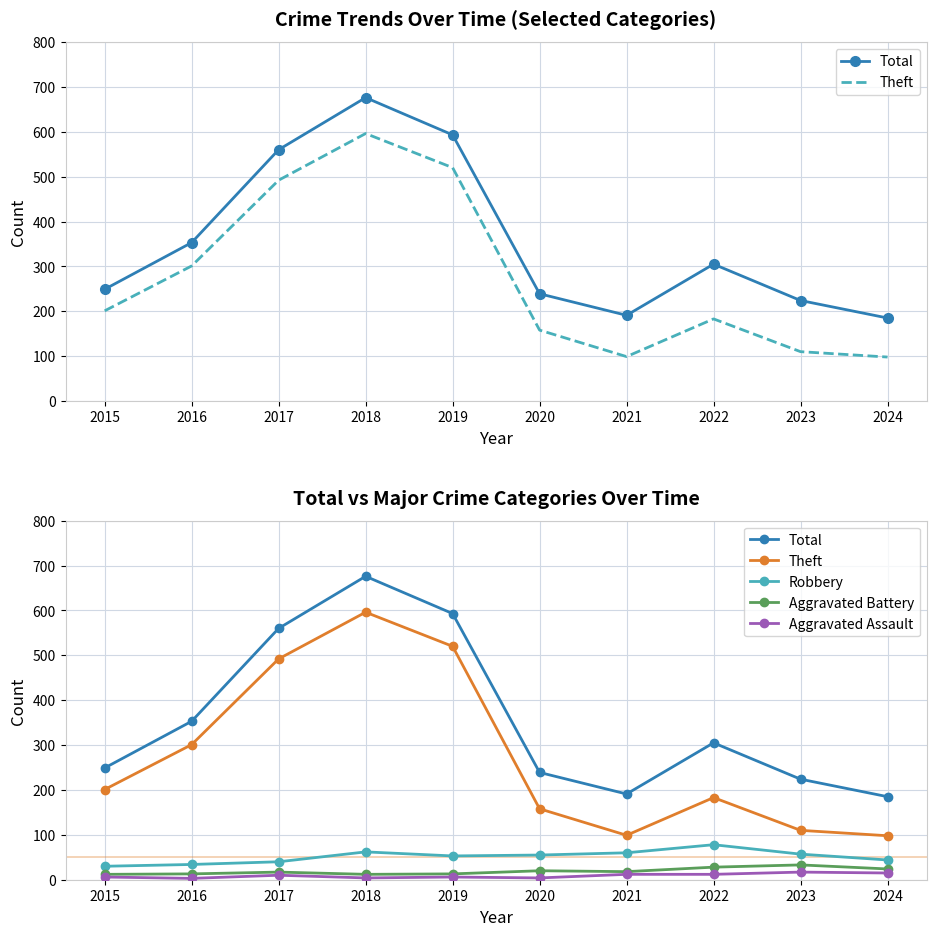

True or false: Aggravated Battery has a value of 12 at 2018.

True